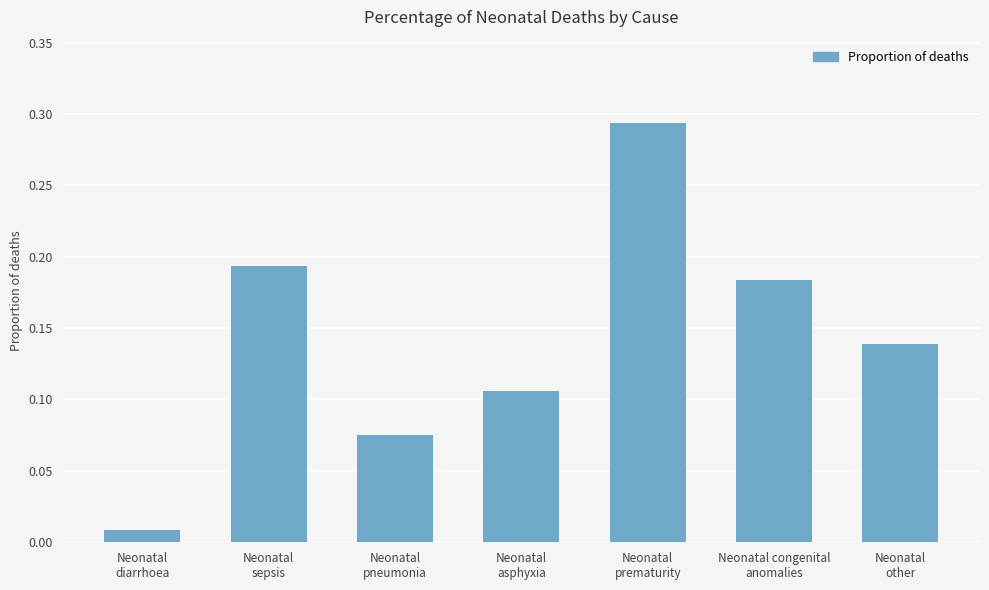

Does the chart contain any negative values?

No